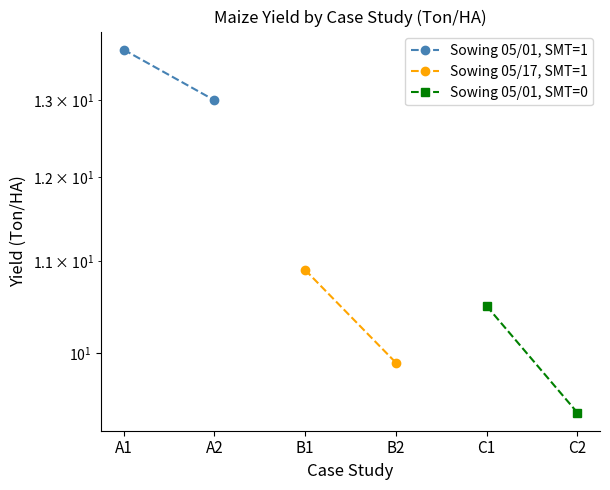

Reading right to left, list all the values displayed in this chart.

Sowing 05/01, SMT=1: 13.0	13.7
Sowing 05/17, SMT=1: 9.9	10.9
Sowing 05/01, SMT=0: 9.4	10.5